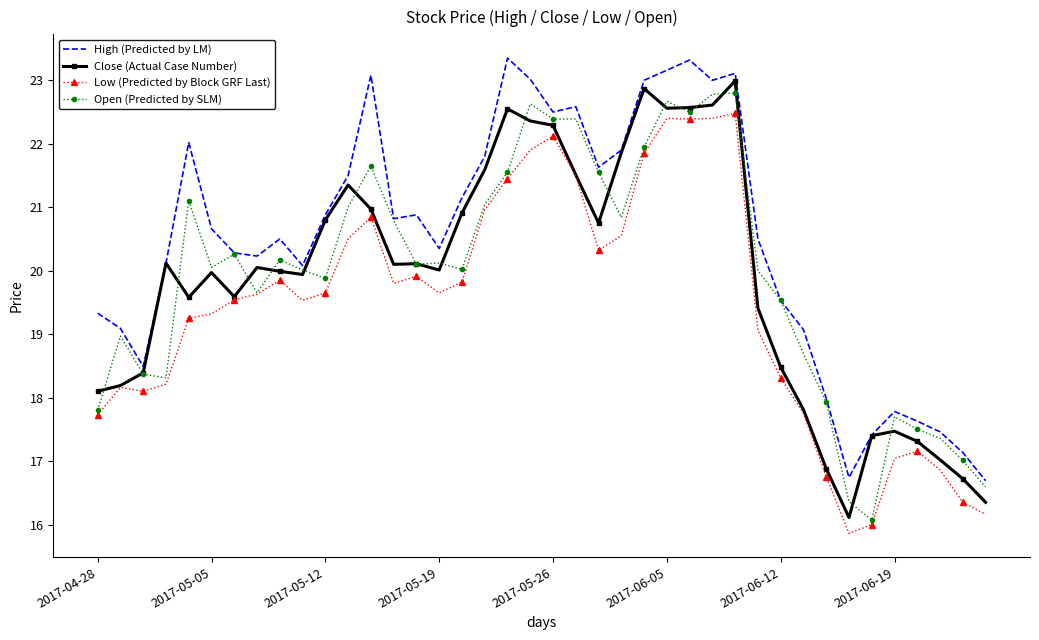

What are all the series names shown in the legend?

High (Predicted by LM), Close (Actual Case Number), Low (Predicted by Block GRF Last), Open (Predicted by SLM)